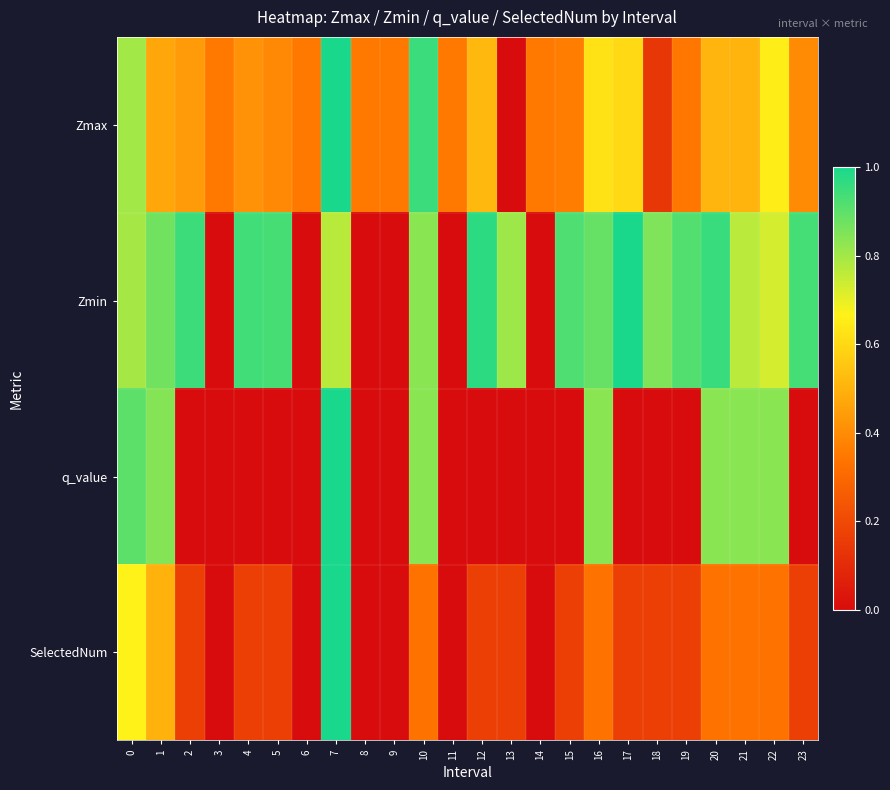

At 21, list the series in order from smallest to largest.

SelectedNum, Zmax, Zmin, q_value